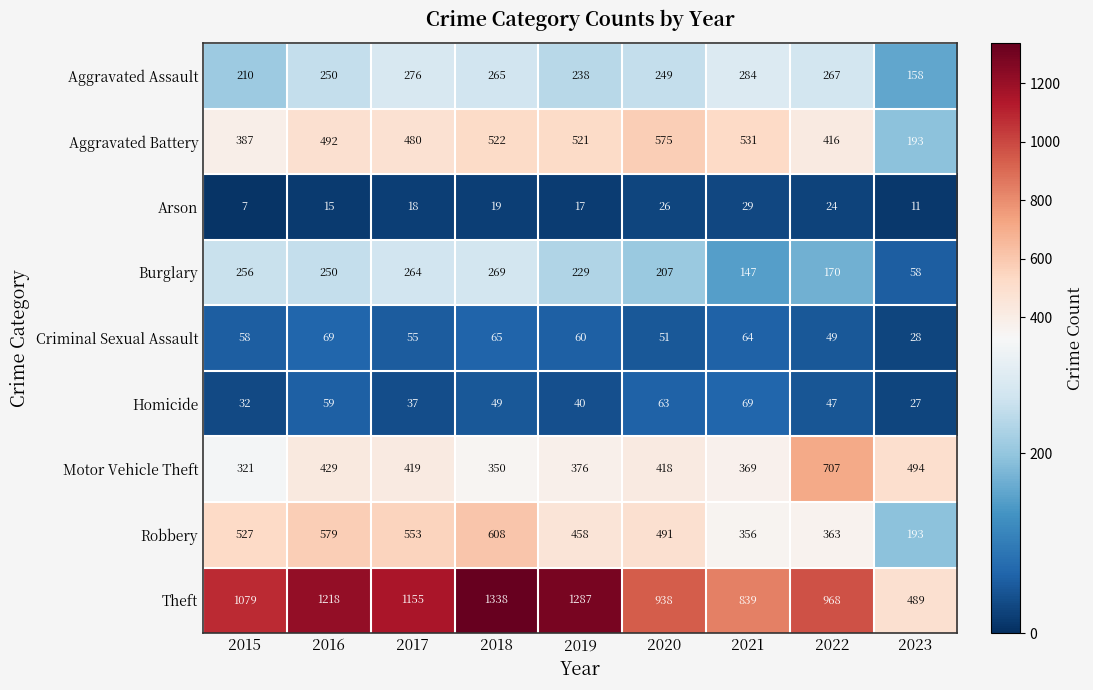

What is the sum of the Burglary values at 2021 and 2015?

403